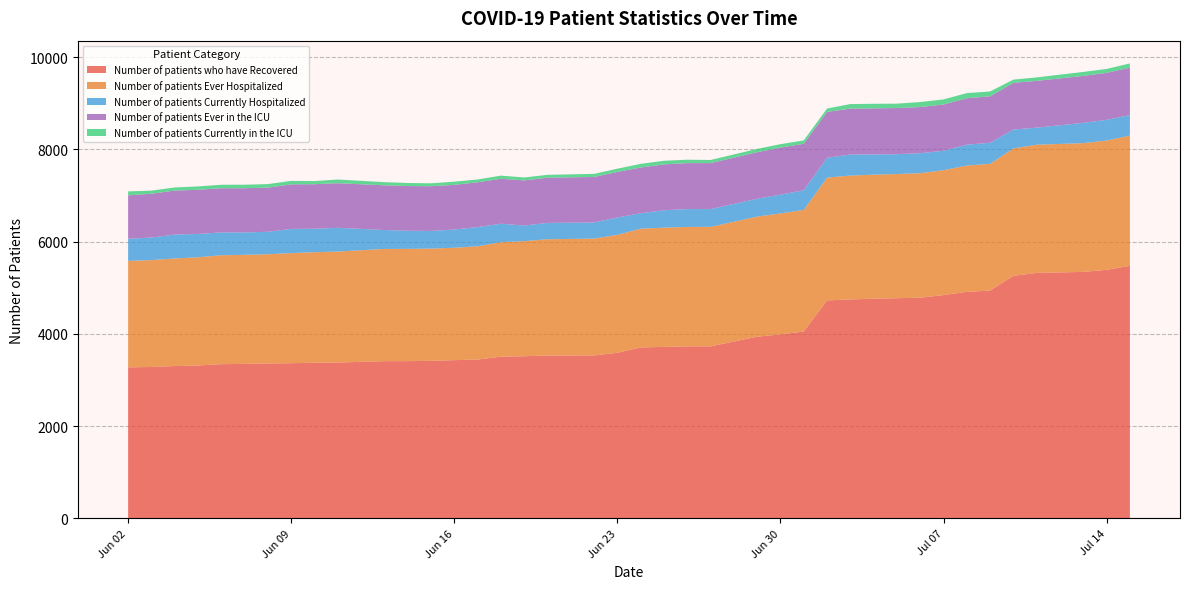

Which has a higher value, 13 or 18?

18